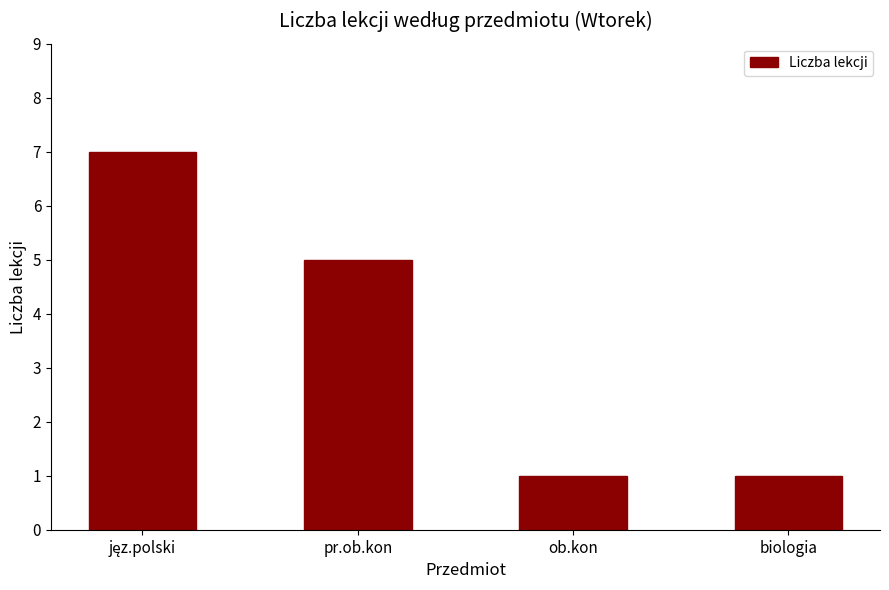

What is the sum of all values?

14